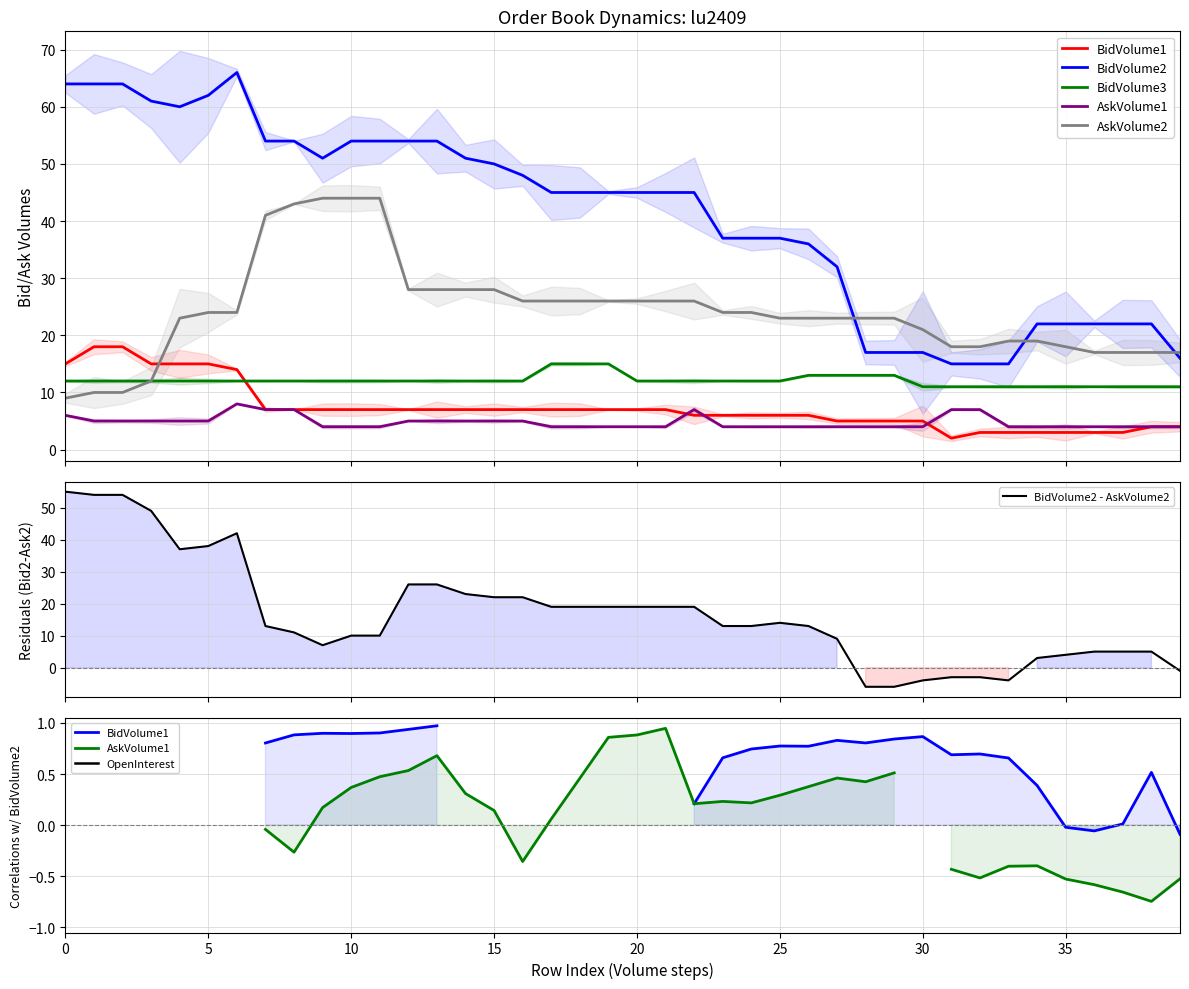

In BidVolume2, how many points are higher than both neighbors (excluding endpoints)?

1